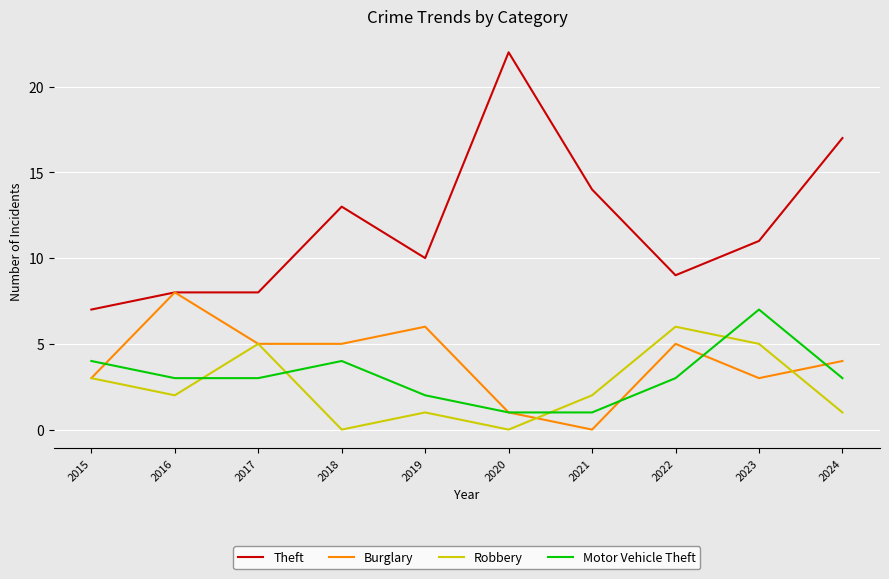

Reading right to left, extract all data points from this chart.

Theft: 2024=17	2023=11	2022=9	2021=14	2020=22	2019=10	2018=13	2017=8	2016=8	2015=7
Burglary: 2024=4	2023=3	2022=5	2021=0	2020=1	2019=6	2018=5	2017=5	2016=8	2015=3
Robbery: 2024=1	2023=5	2022=6	2021=2	2020=0	2019=1	2018=0	2017=5	2016=2	2015=3
Motor Vehicle Theft: 2024=3	2023=7	2022=3	2021=1	2020=1	2019=2	2018=4	2017=3	2016=3	2015=4